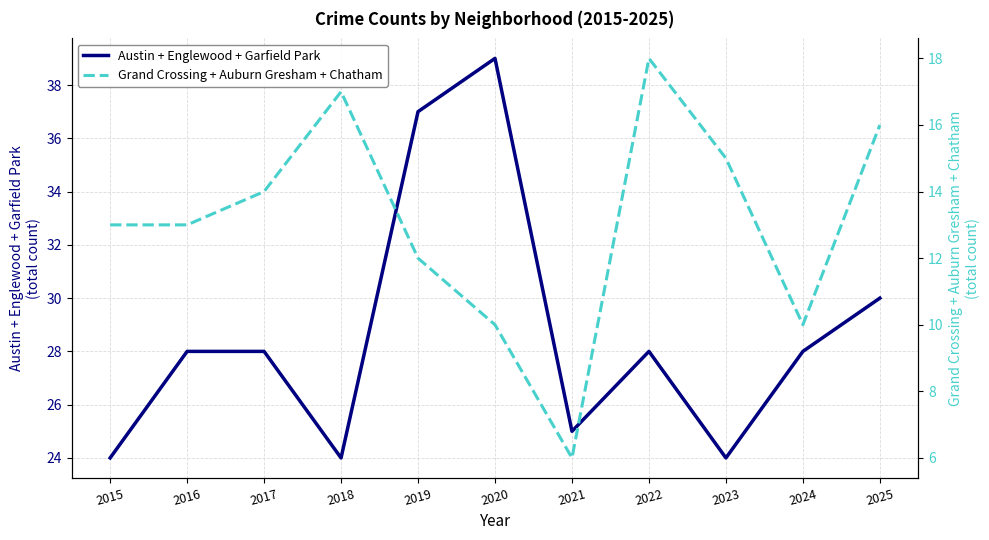

True or false: Grand Crossing + Auburn Gresham + Chatham and Austin + Englewood + Garfield Park cross at least once.

False